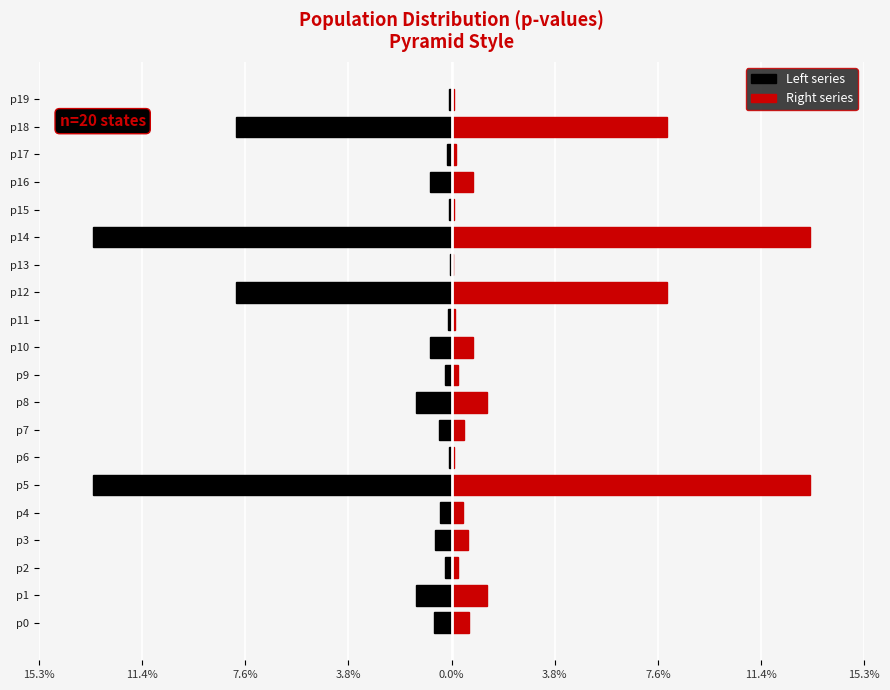

Which series has the widest spread of values?

left